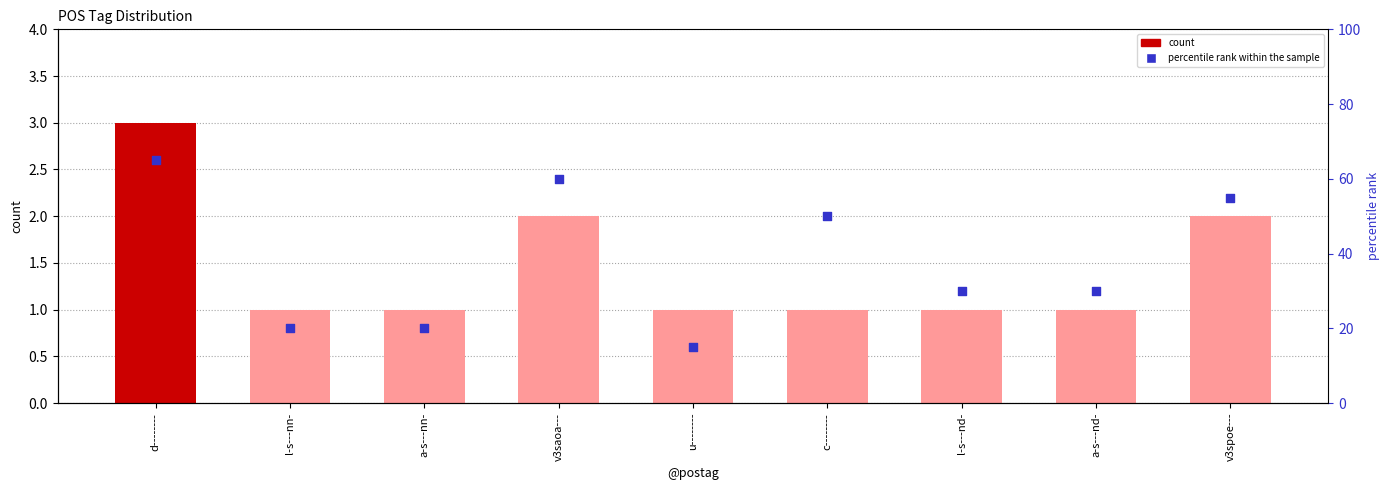

Is the value of percentile rank within the sample at v3saoa--- greater than the value of count at v3saoa---?

Yes